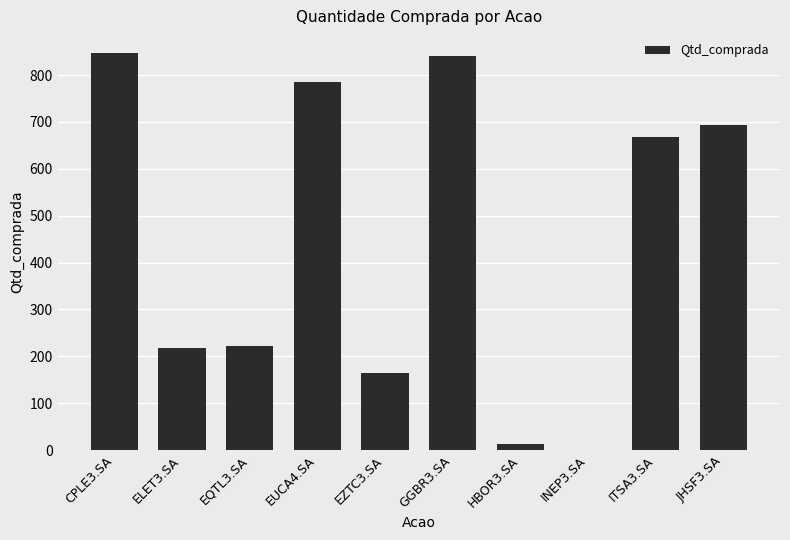

How many positive values are there?

9